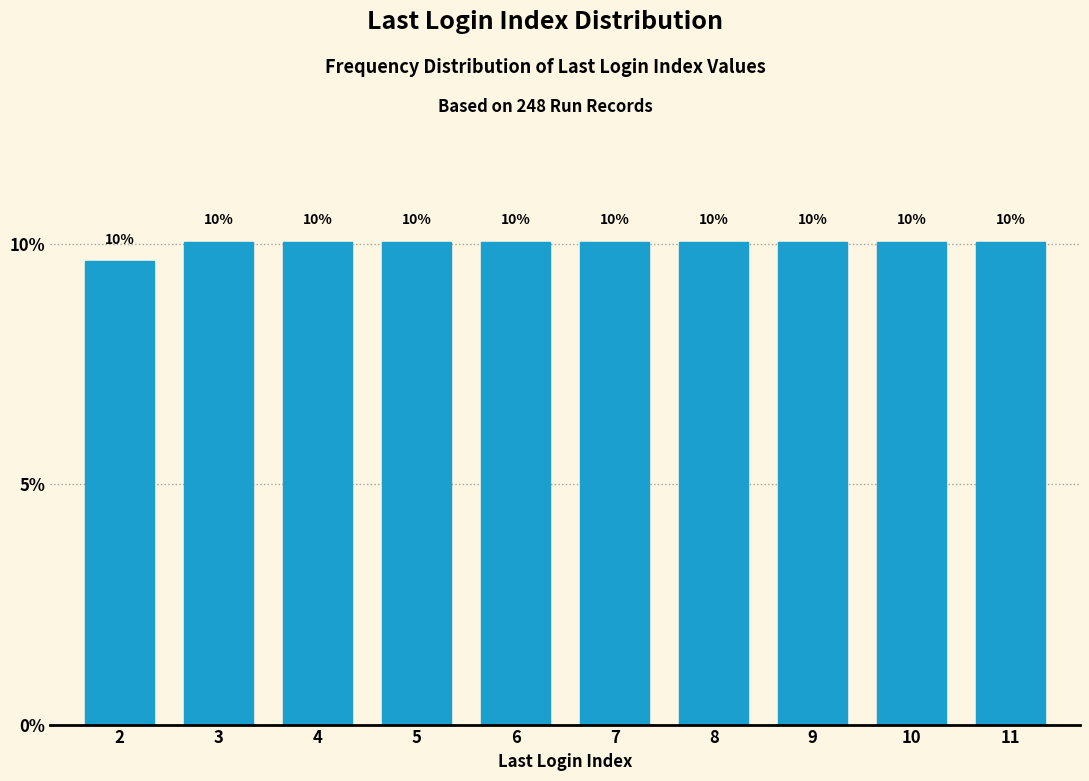

The value at 10 is 10.0. True or false?

True